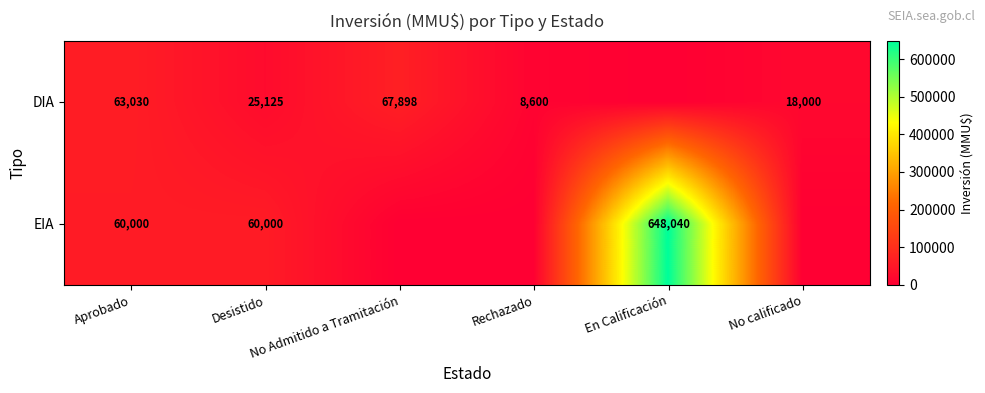

Which series has the largest total across all categories?

EIA